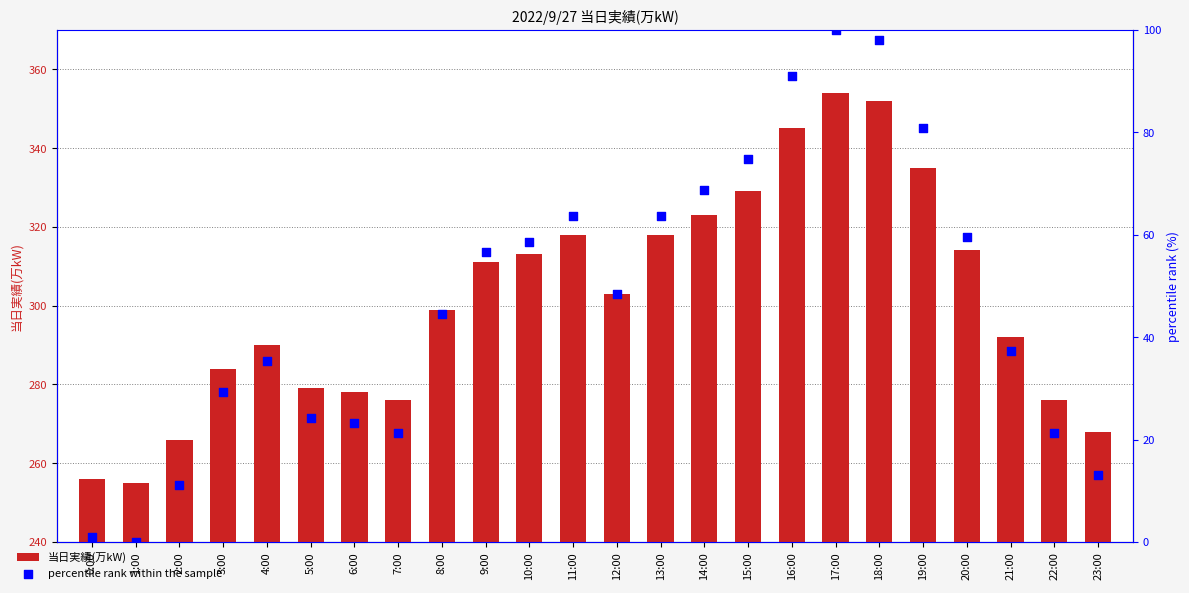

At how many categories does at least one series exceed 215?

24